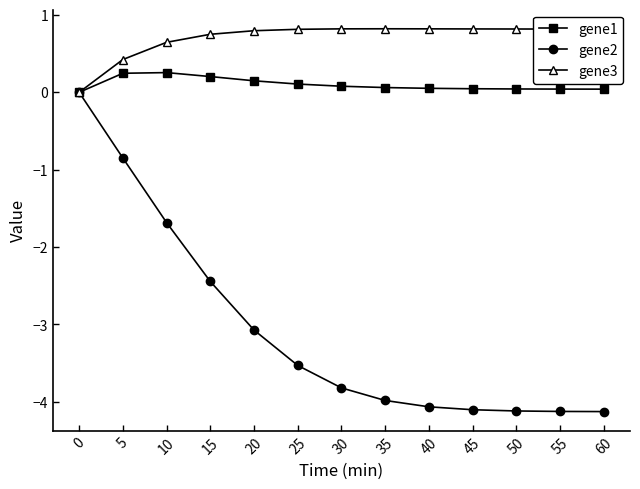

Which series has the largest range (max minus min)?

gene2